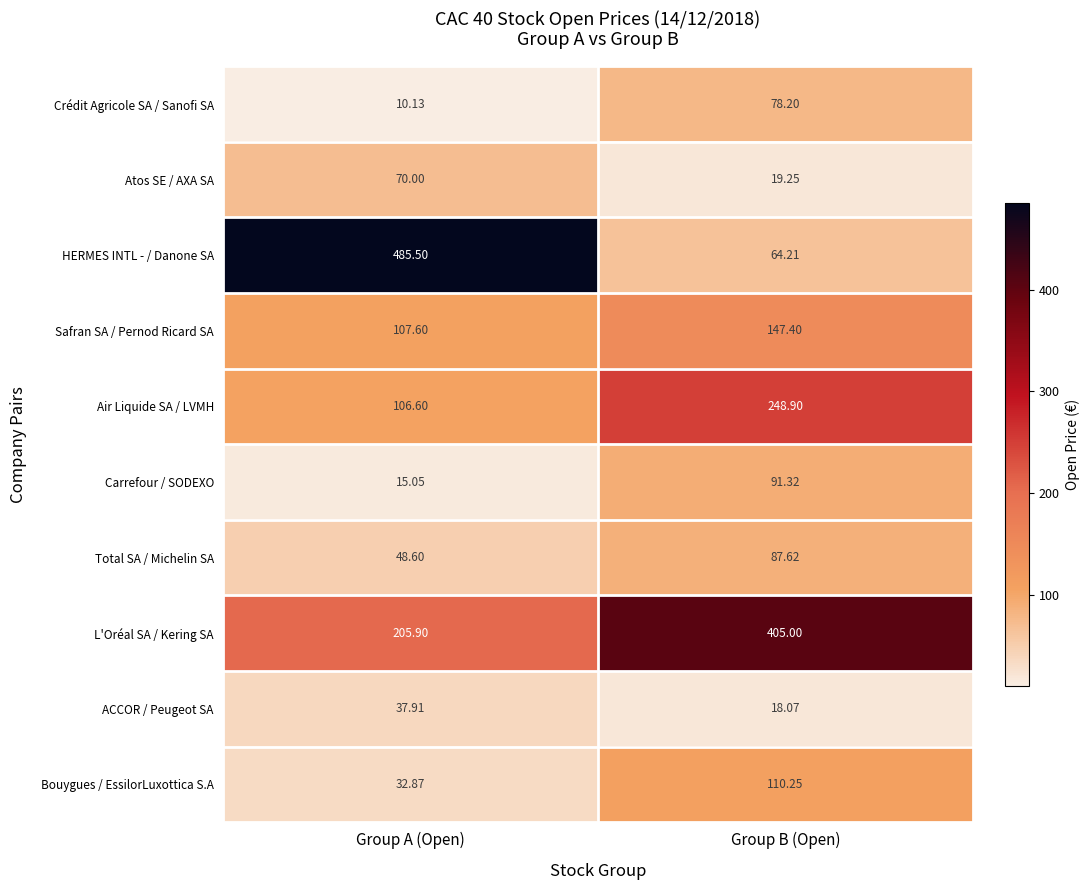

Is the value of HERMES INTL - / Danone SA at Group B (Open) greater than the value of Safran SA / Pernod Ricard SA at Group A (Open)?

No